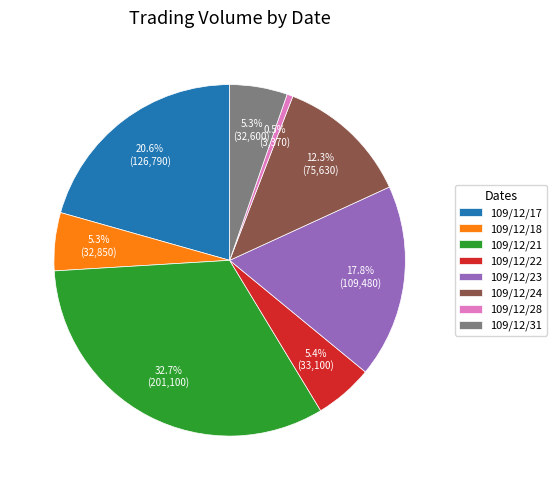

Is it true that 109/12/17 is 35% of the pie?

False